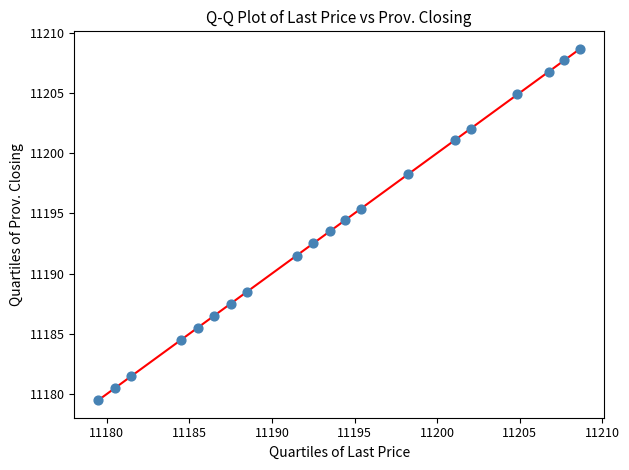

What is the range of Y values (max minus min)?

29.1